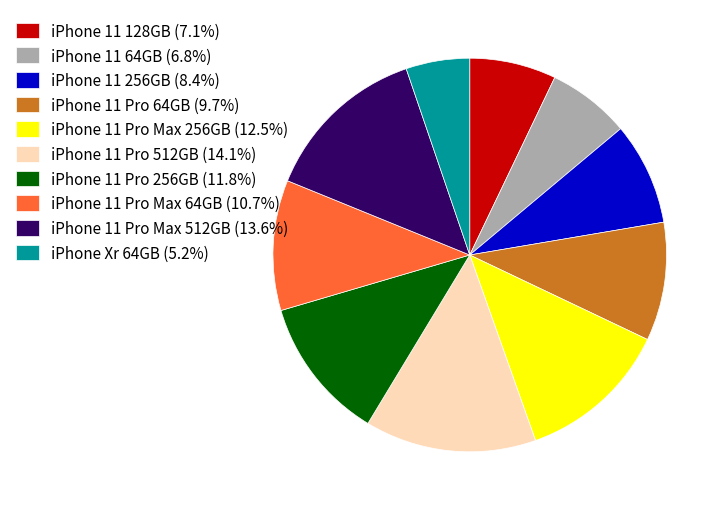

Is there any slice that represents more than half of the pie?

No